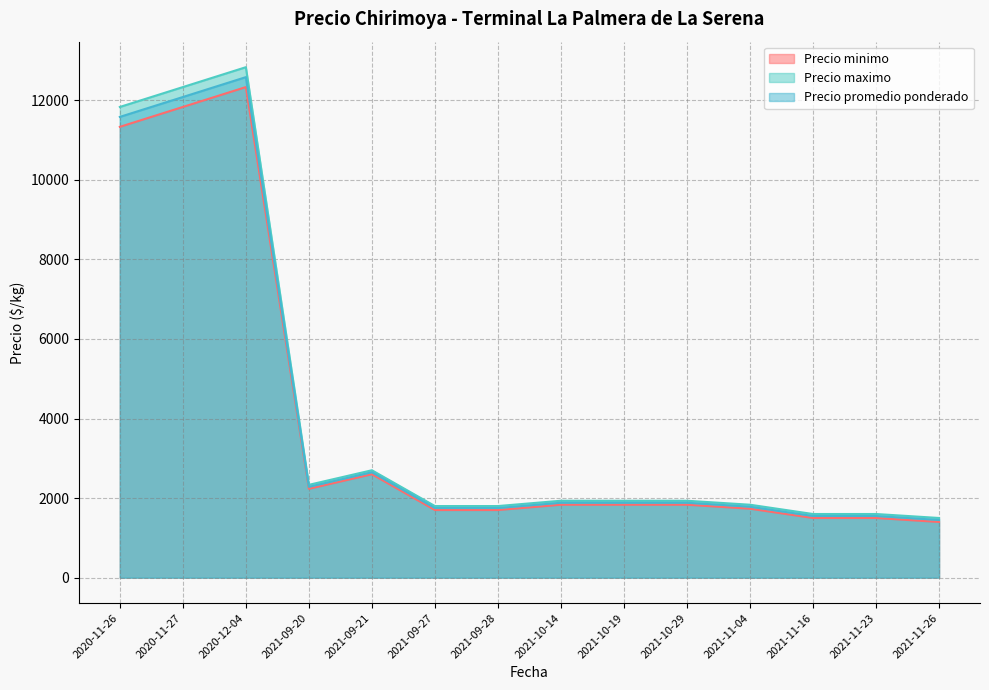

At which category is the sum across all series the highest?

2020-12-04